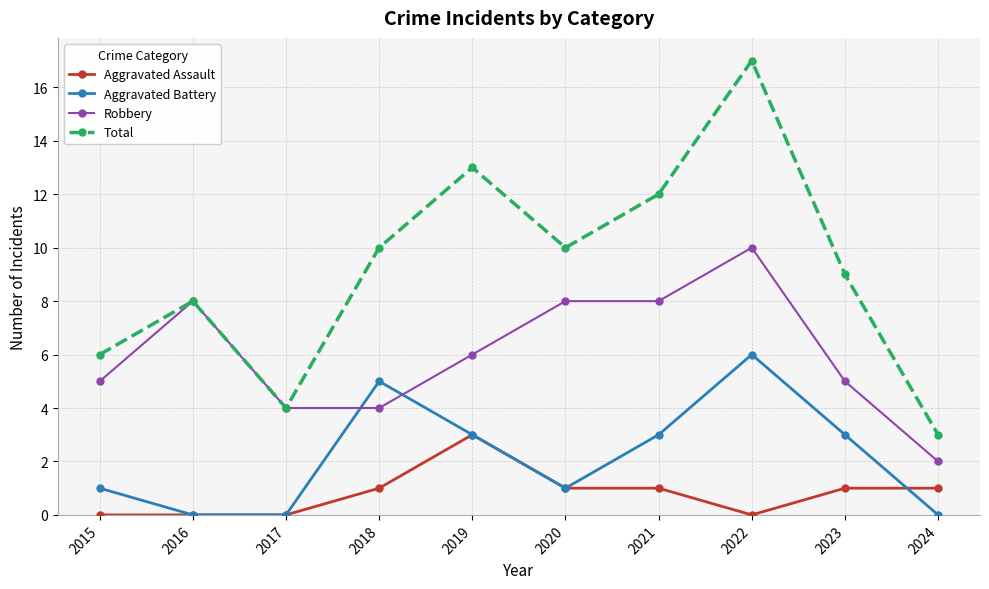

How many interior local peaks does the Total series have?

3